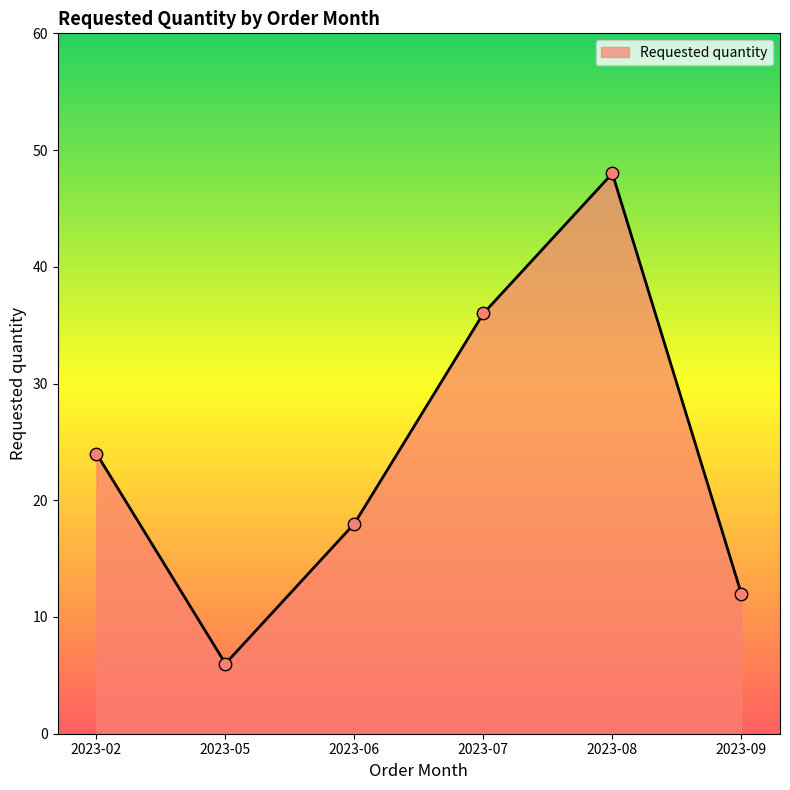

What is the change in value from 2023-07 to 2023-08?

+12